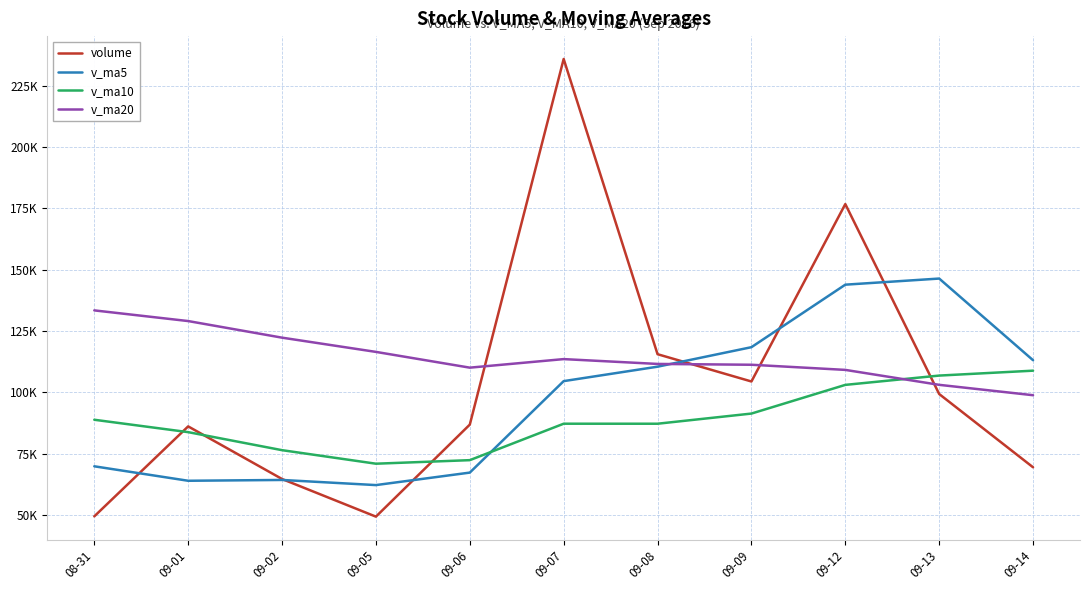

True or false: v_ma10 has a value of 106845.3 at 09-13.

True